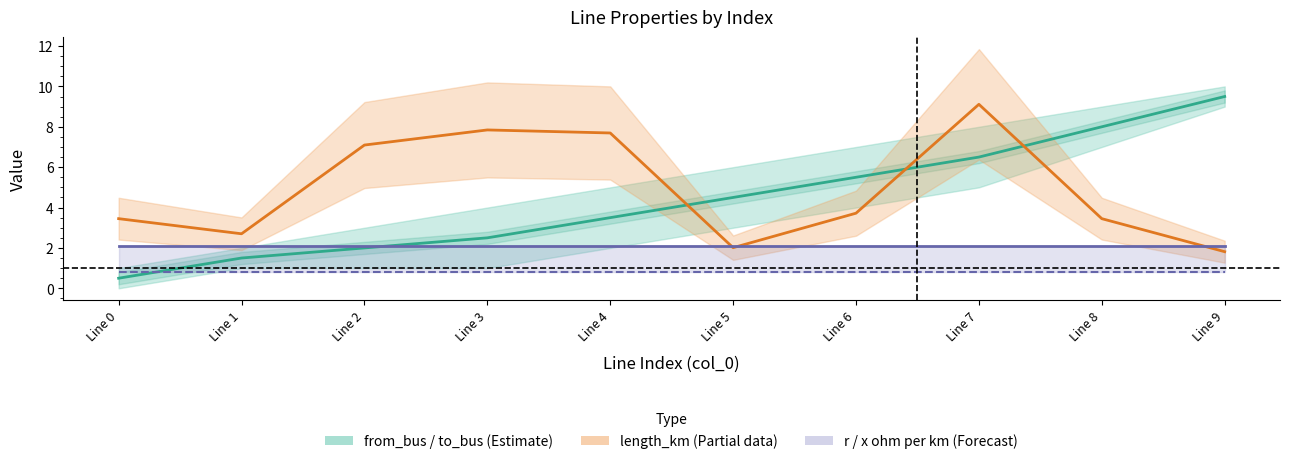

What is the value of the 1st point from the left?

0.5